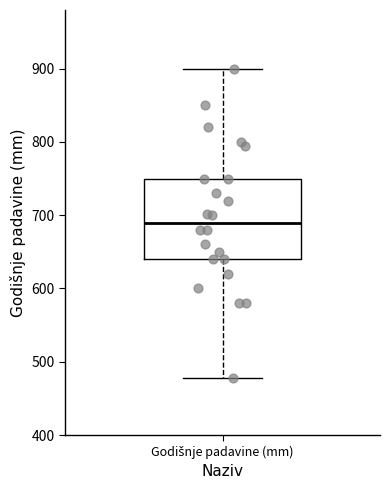

Read this box plot against the y-axis: the position of the median line, the range covered by the box, and the ends of both whiskers. The values are not printed on the chart, so give them approximately, as read against the axis.

median 690, box 640 to 750, whiskers 480 to 900